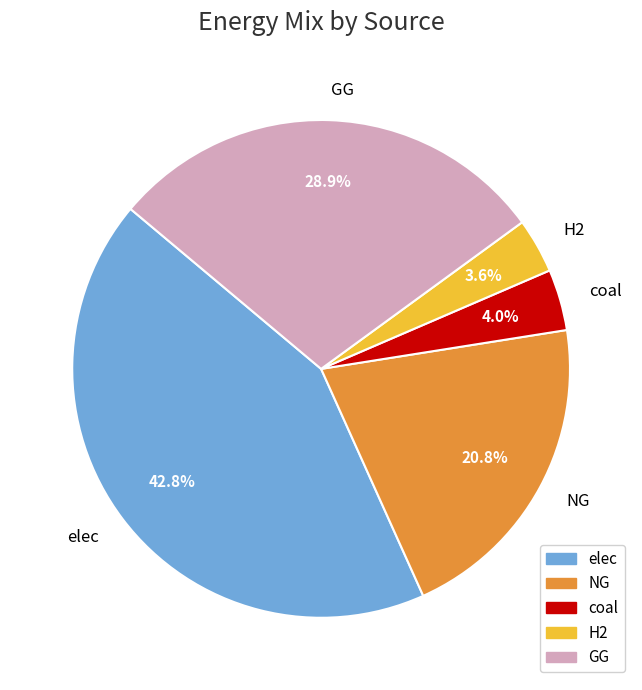

Combined, do H2 and coal account for over 50%?

No